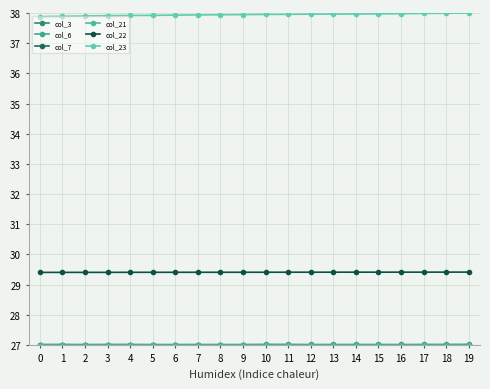

Does the chart have visible grid lines?

Yes